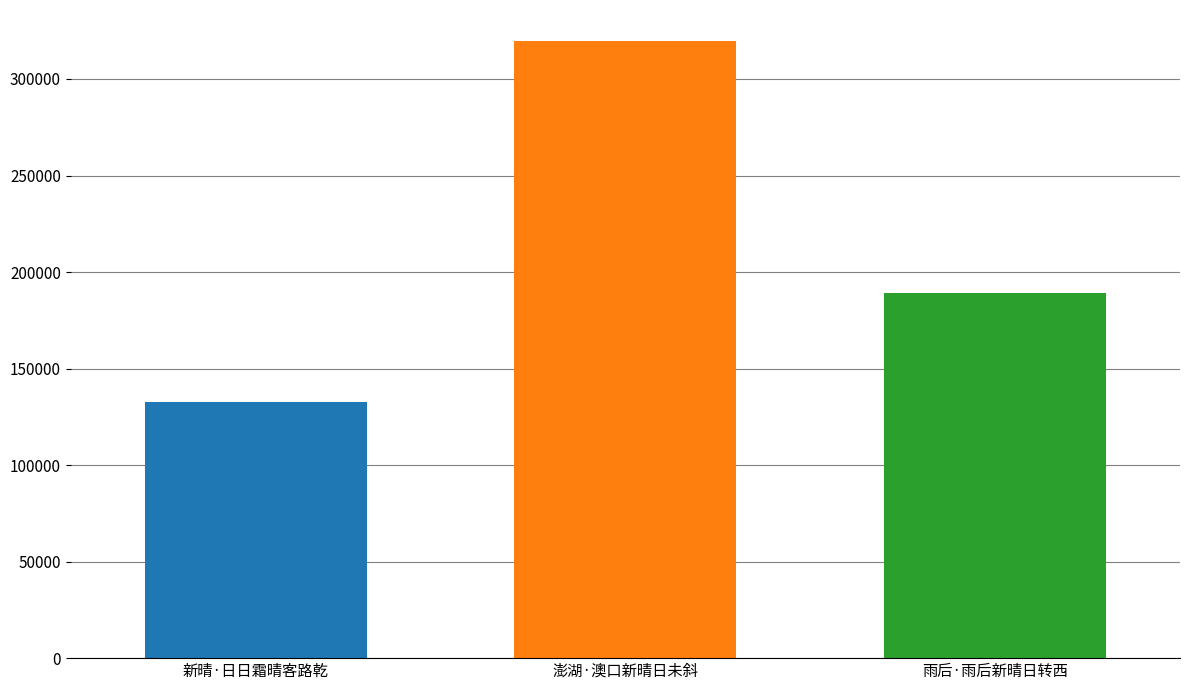

Are the bars grouped side by side (vs. stacked)?

No